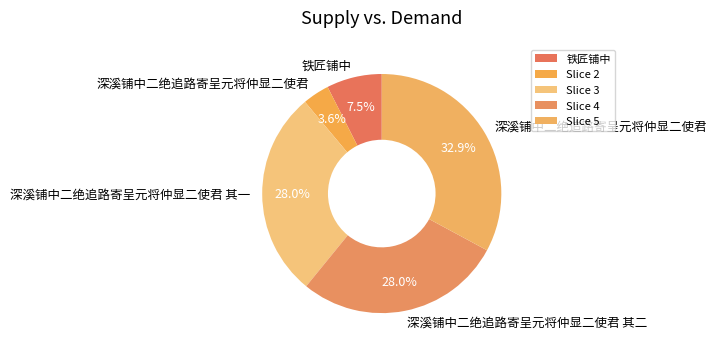

Count the number of slices in the pie.

5